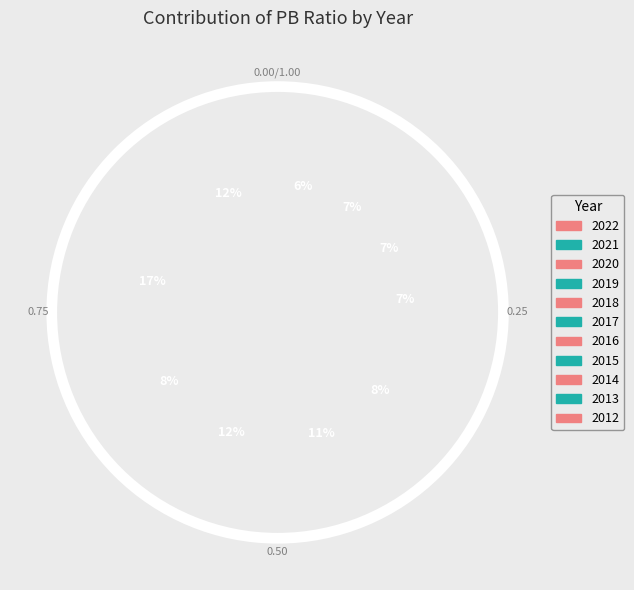

Approximately how many times larger is the value at 2013 compared to 2020?

2.6